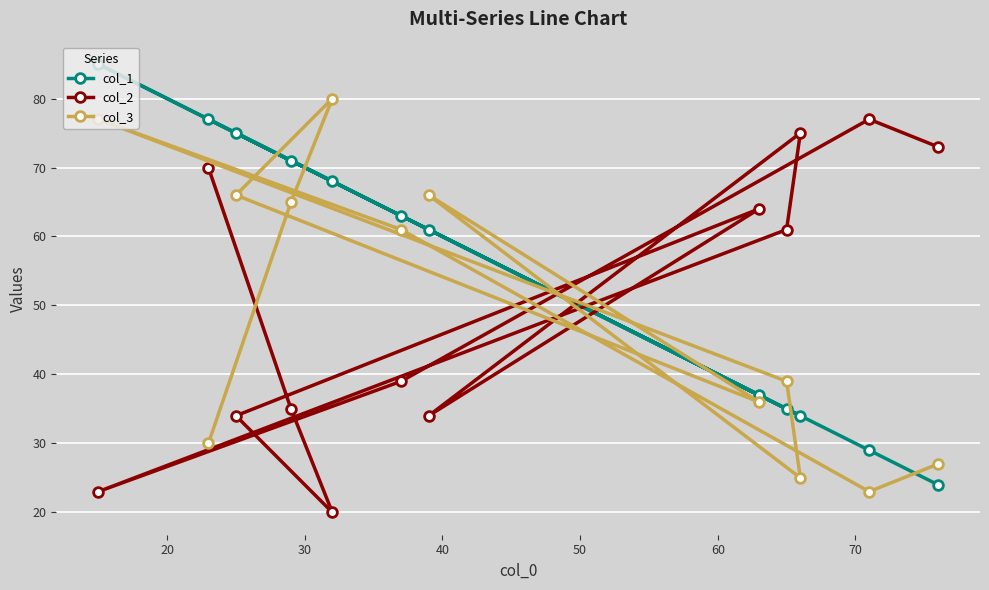

How many lines are shown in the chart?

3